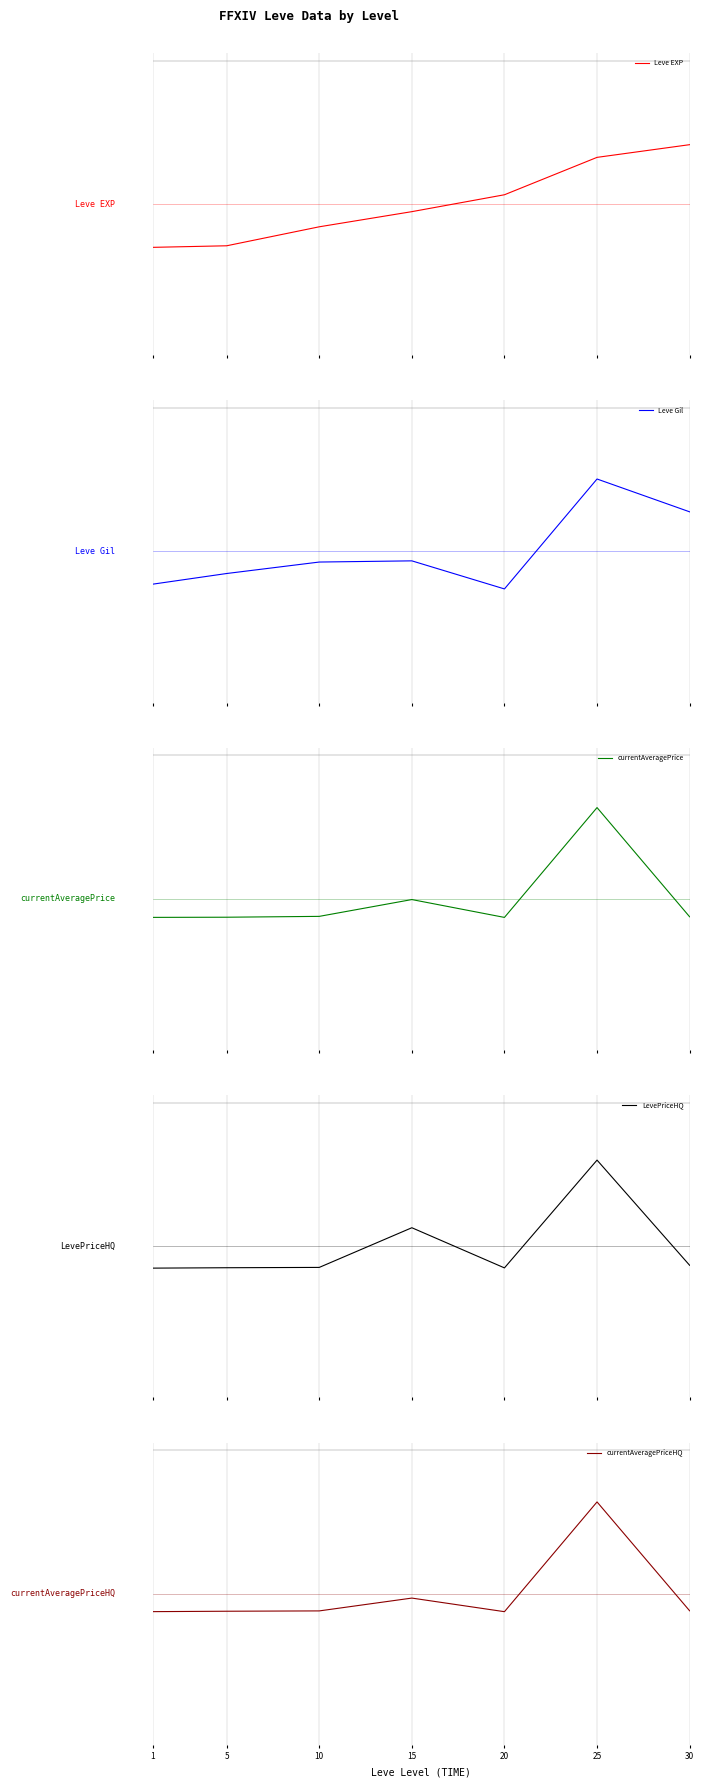

At which category is the sum across all series the highest?

25